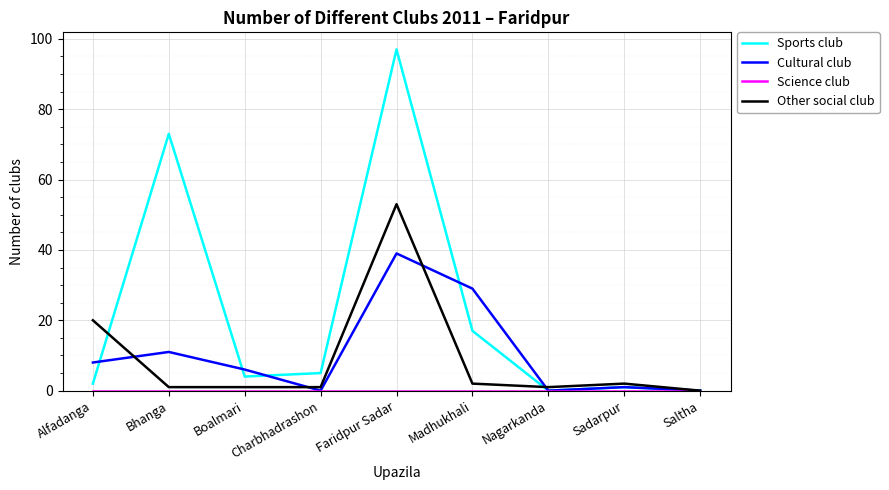

True or false: Sports club and Other social club intersect in this chart.

True